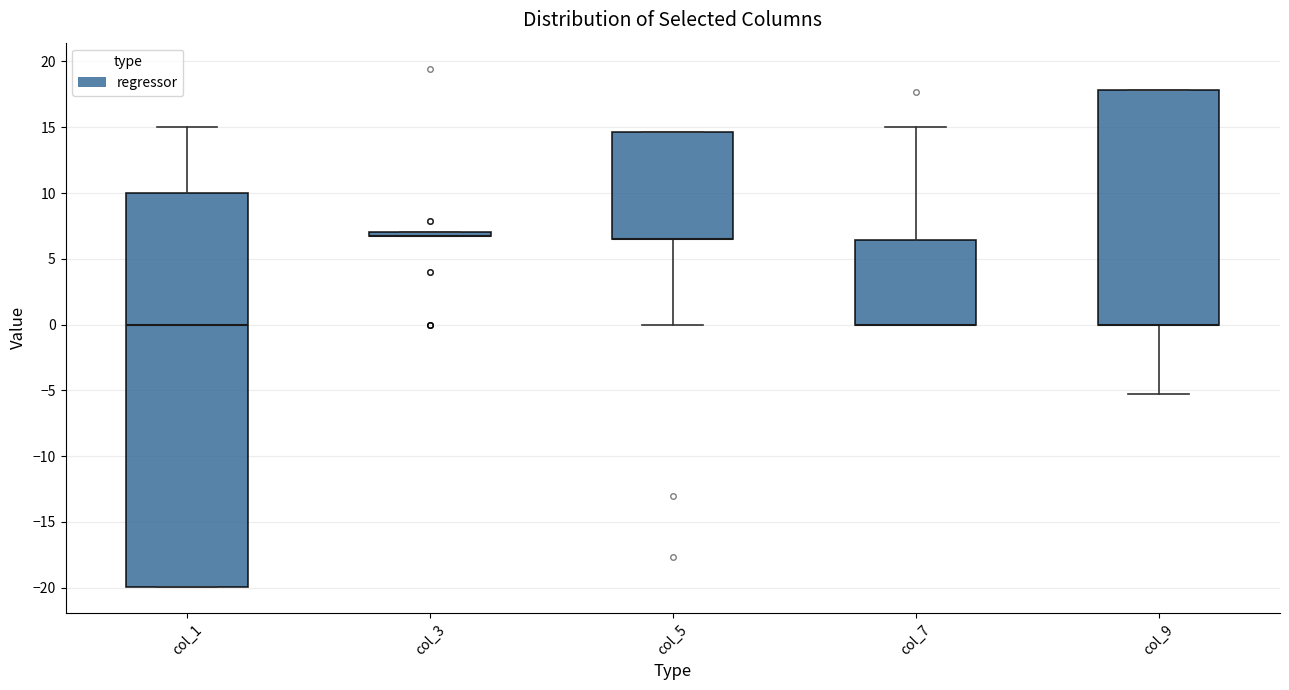

Comparing the boxes themselves (not the whiskers), which one is the tallest?

col_1